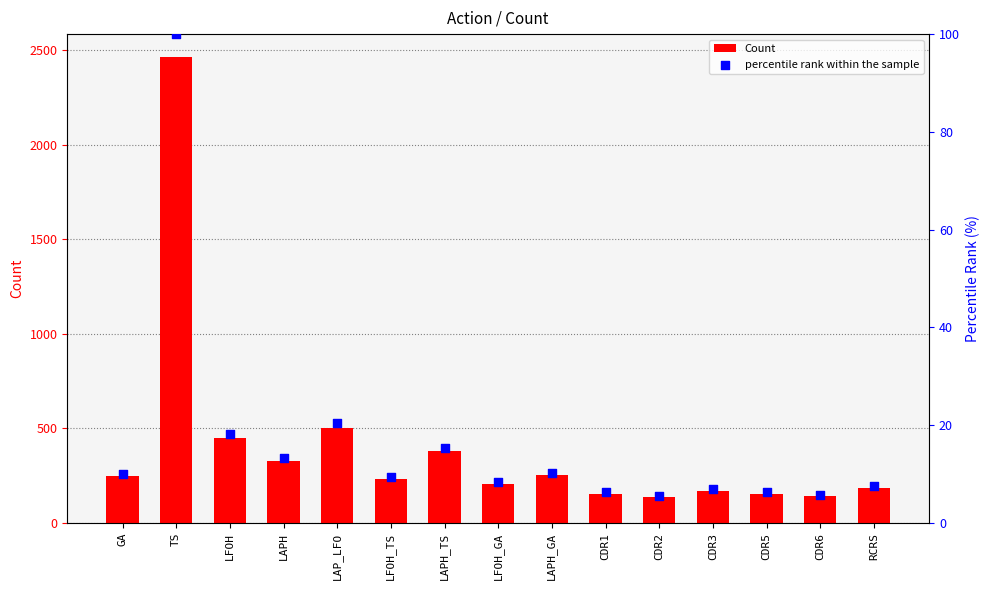

At which category is the sum across all series the highest?

TS